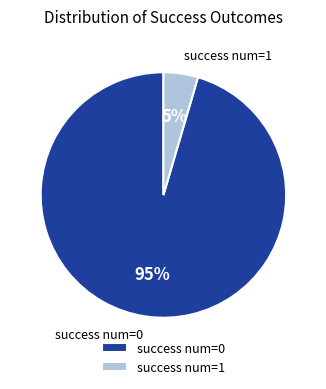

To the nearest percent, what is the average slice percentage?

50%